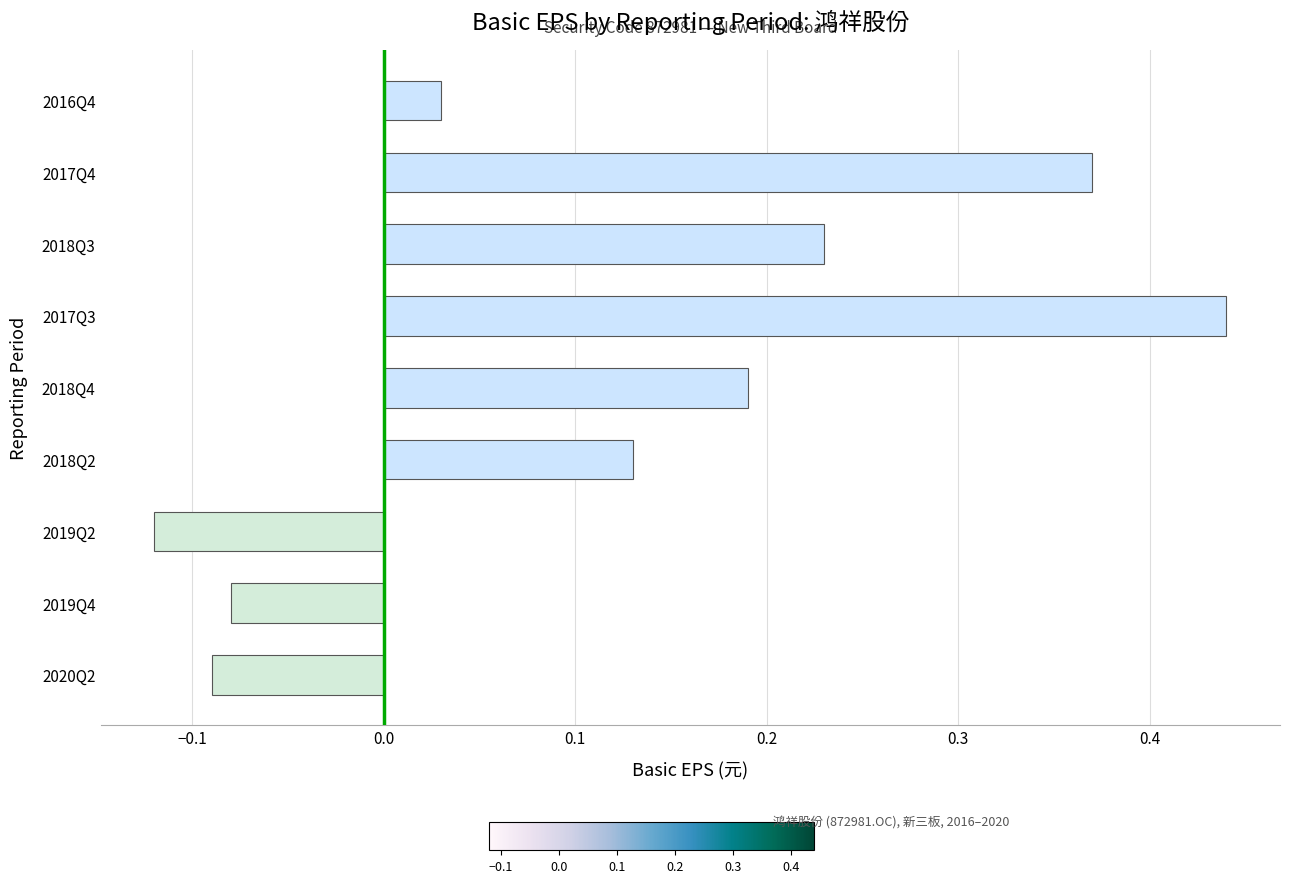

Which has a higher value, 2018Q4 or 2016Q4?

2018Q4